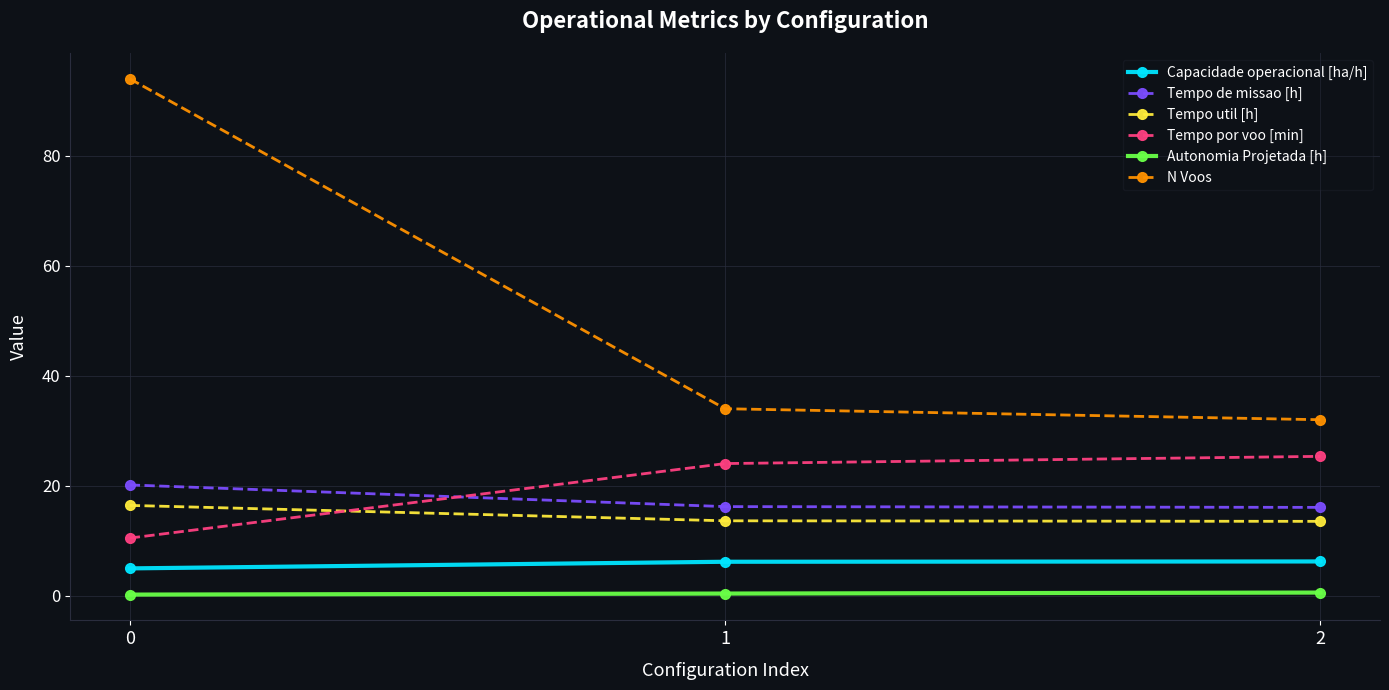

What is the average value of the Capacidade operacional [ha/h] series?

5.8